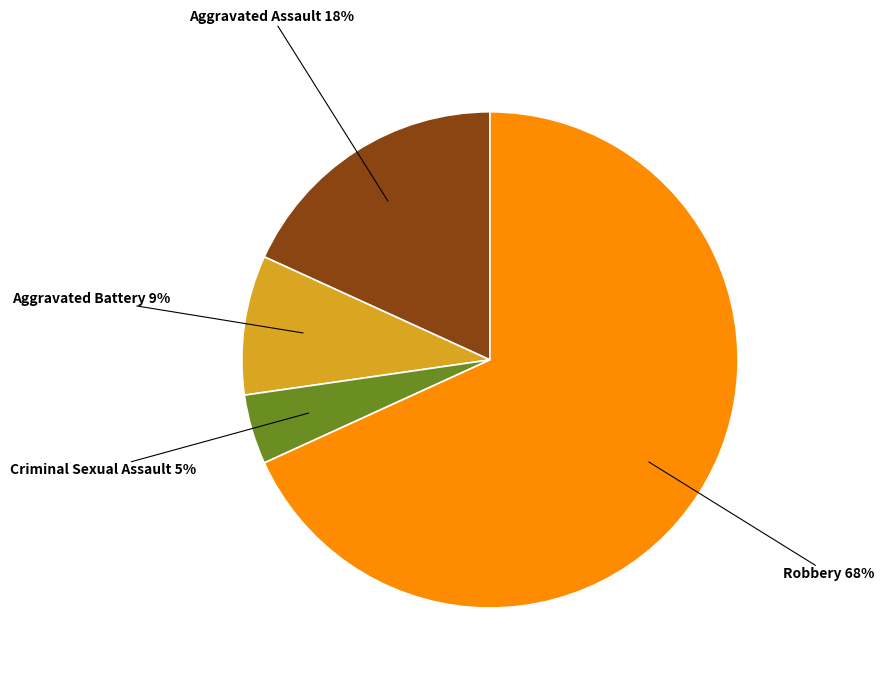

What is the smallest slice in the pie chart?

Criminal Sexual Assault